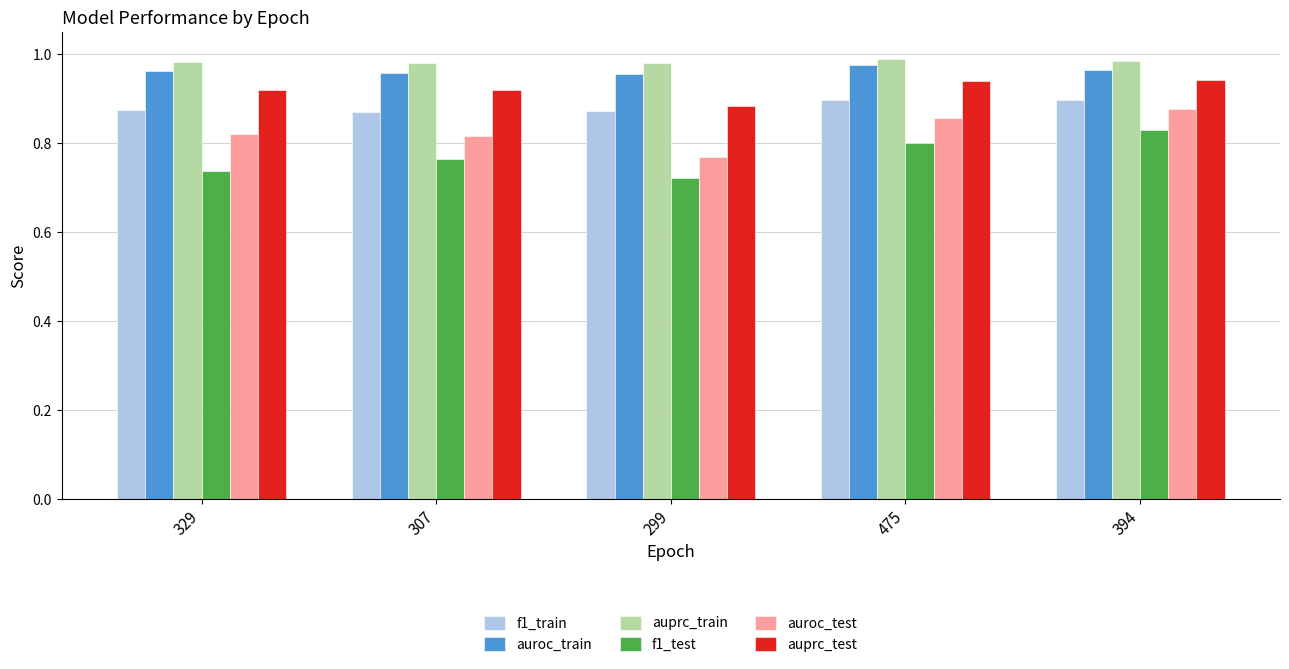

Is it true that auprc_train equals 1.0 at 475?

True